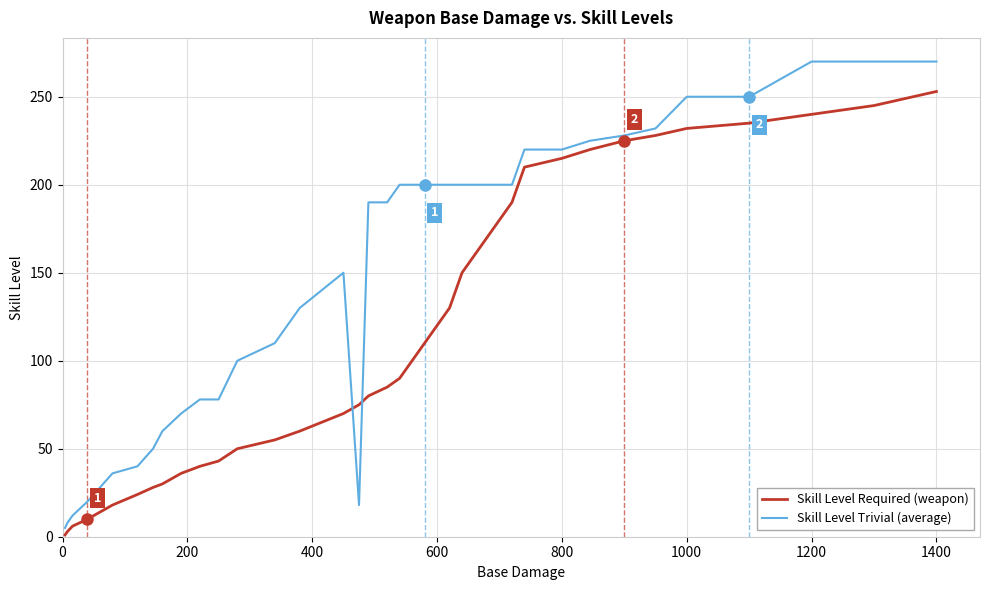

What is the sum of all Skill Level Trivial (average) values?

6190